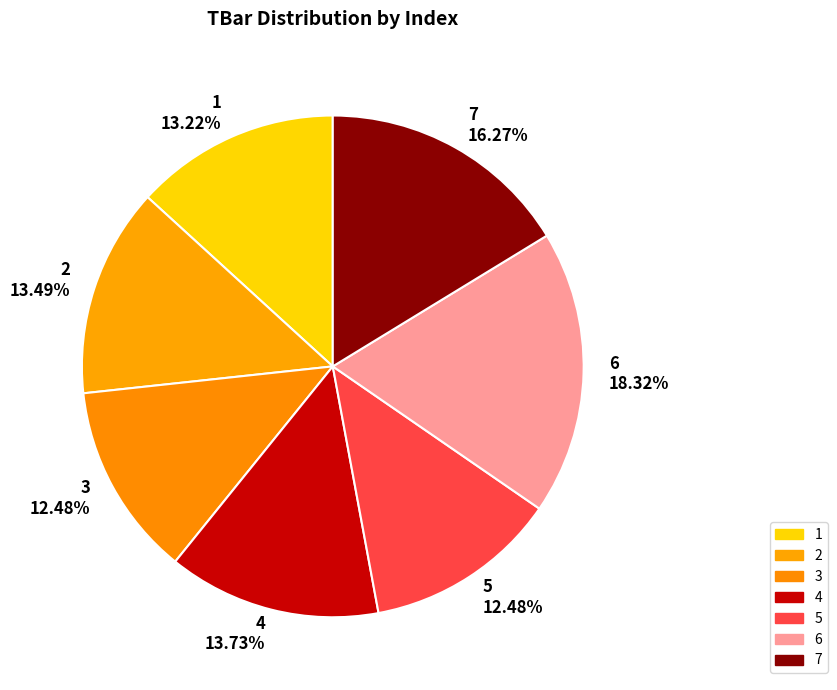

Between 6 and 1, which is larger?

6